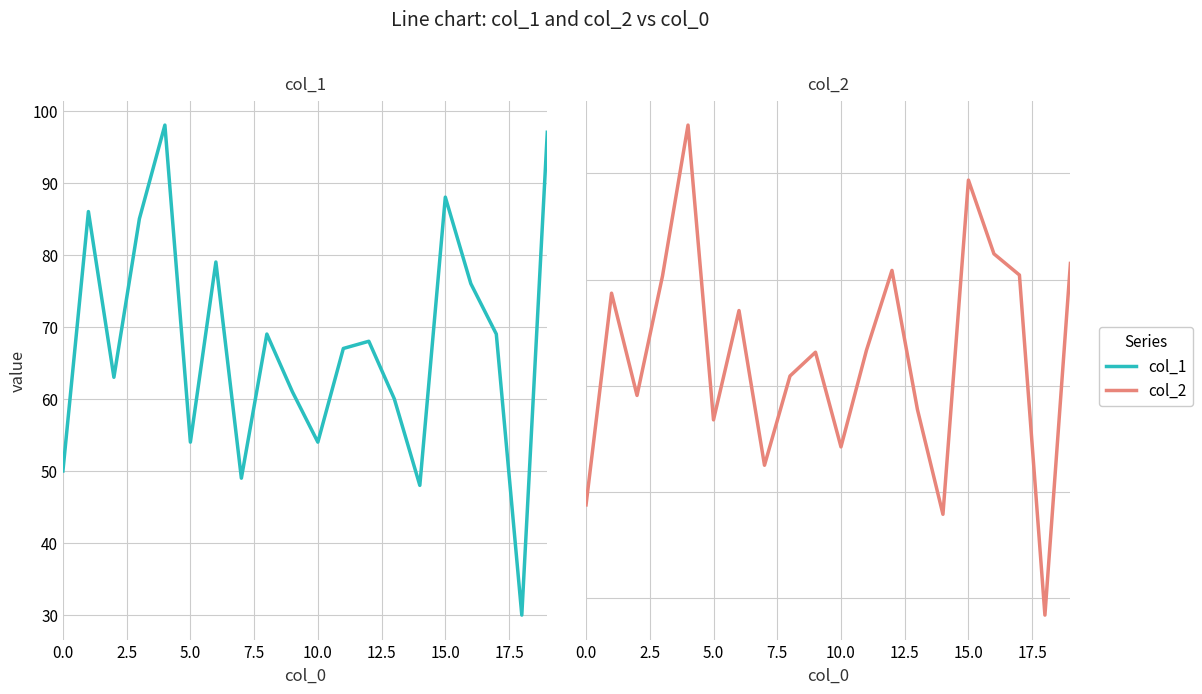

What is the maximum value for col_1?

98